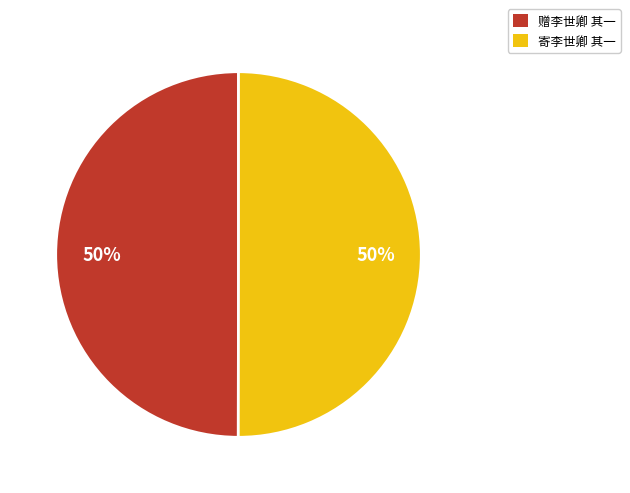

To the nearest percent, what is the average slice percentage?

50%